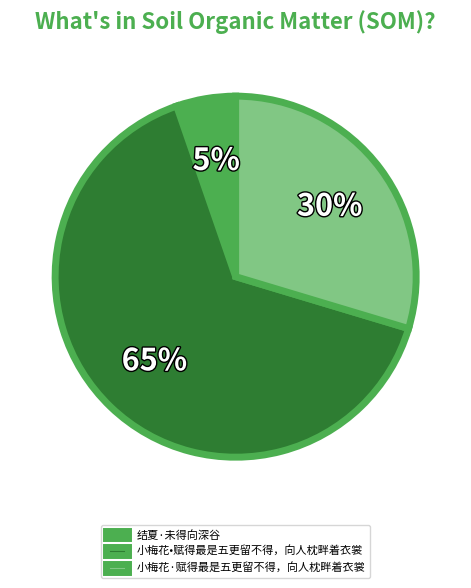

Is the sum of 小梅花•赋得最是五更留不得，向人枕畔着衣裳 and 小梅花·赋得最是五更留不得，向人枕畔着衣裳 greater than half?

Yes